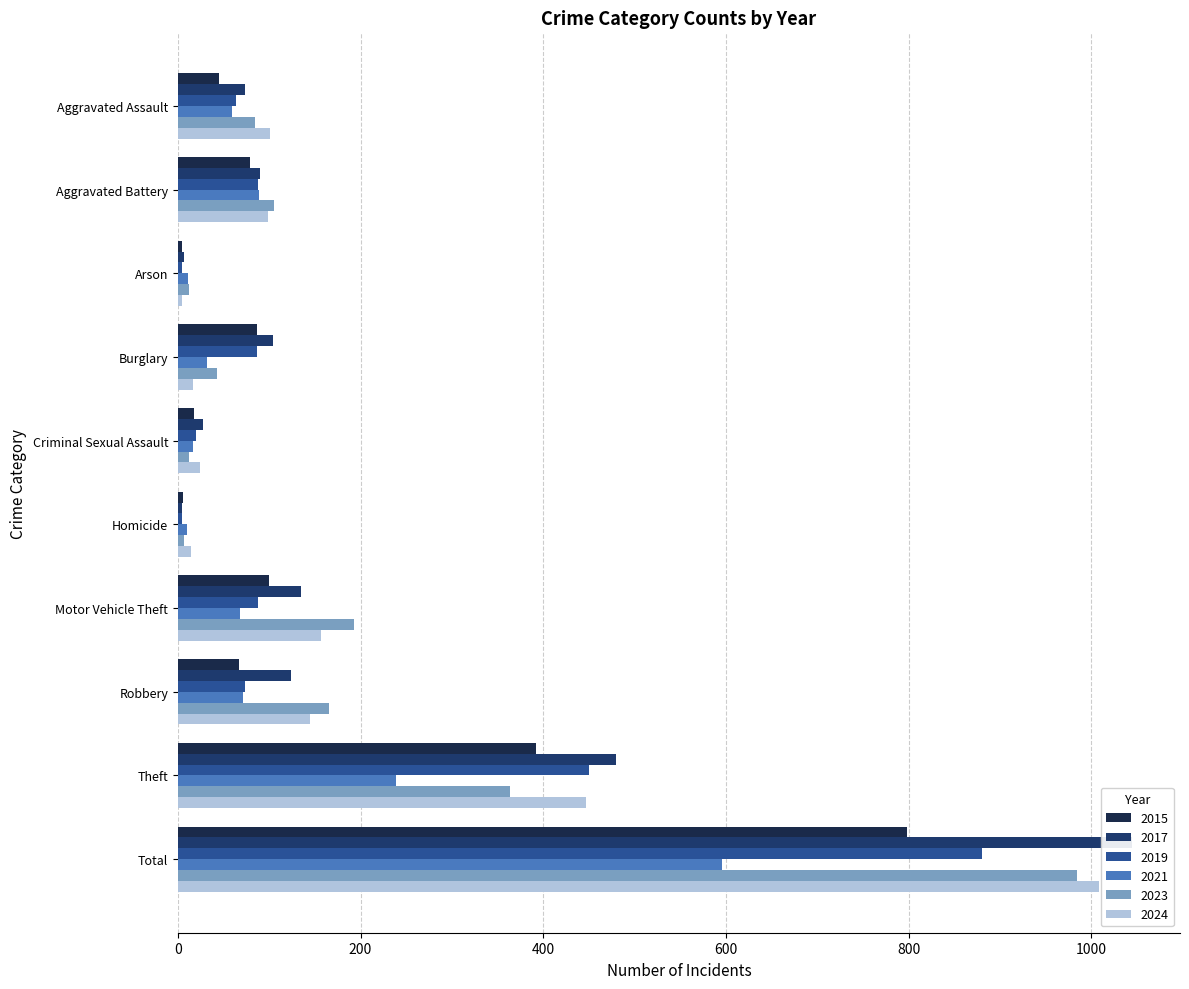

What is the label of the 2nd bar from the right?

Theft